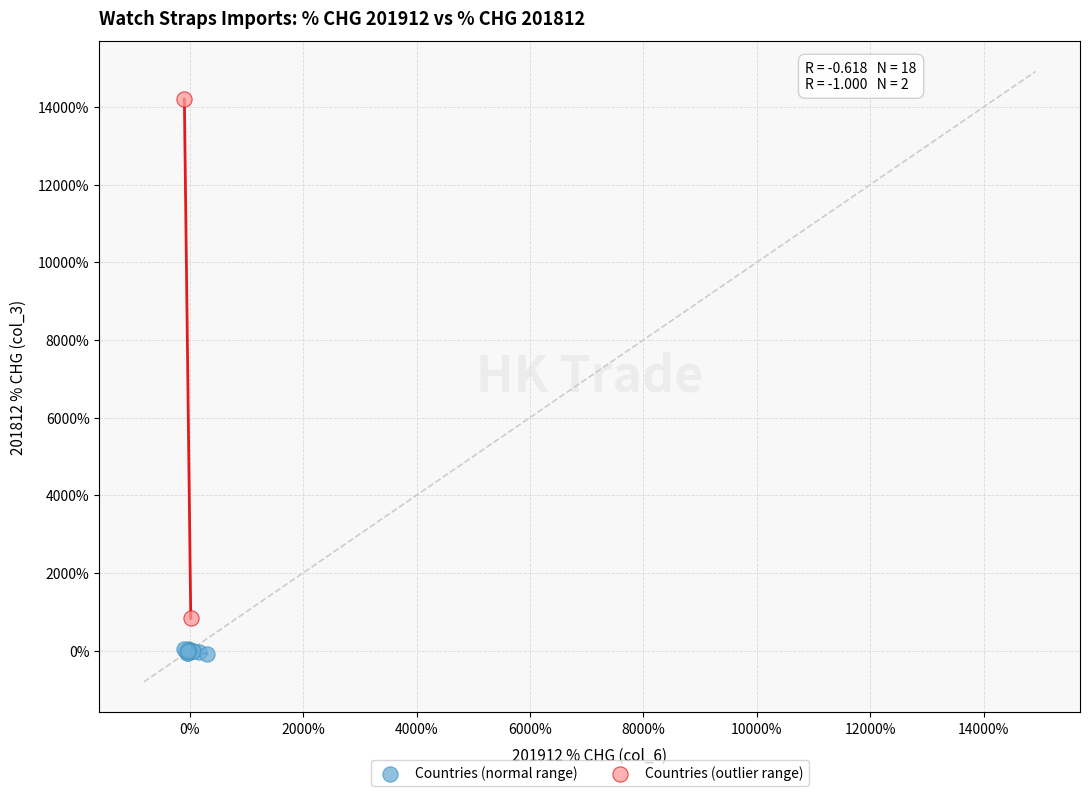

Which series reaches the maximum Y coordinate?

Countries (outlier range)